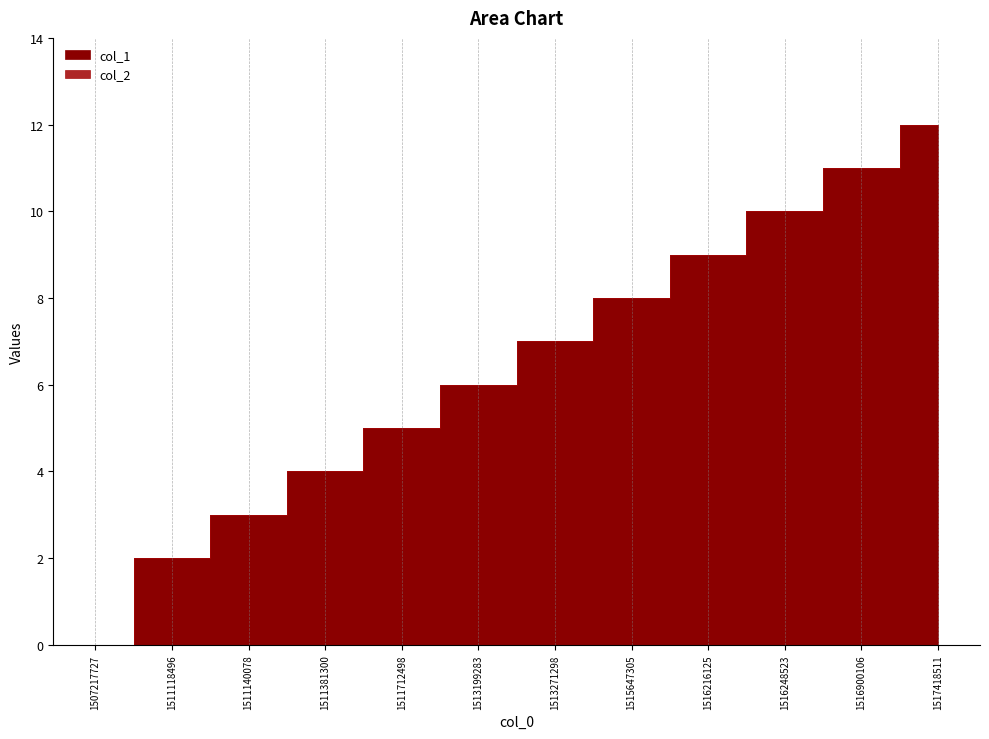

Reading left to right, extract all data points from this chart.

col_1: 0	2	3	4	5	6	7	8	9	10	11	12
col_2: 0	0	0	0	0	0	0	0	0	0	0	0